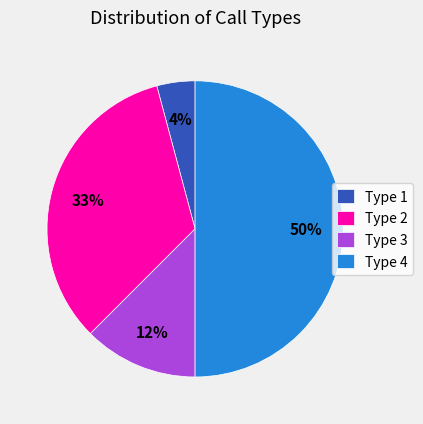

Approximately how many times larger is the value at Type 4 compared to Type 2?

1.5